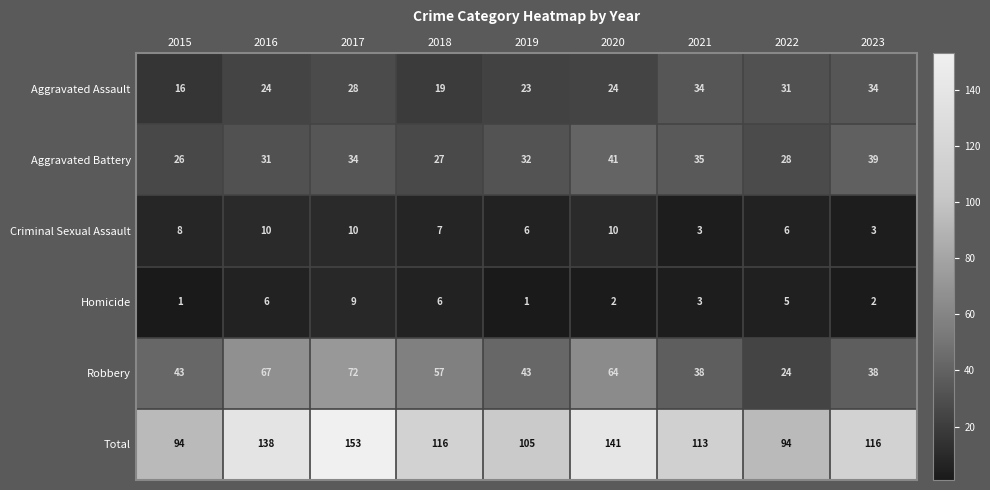

What is the smallest value displayed?

1